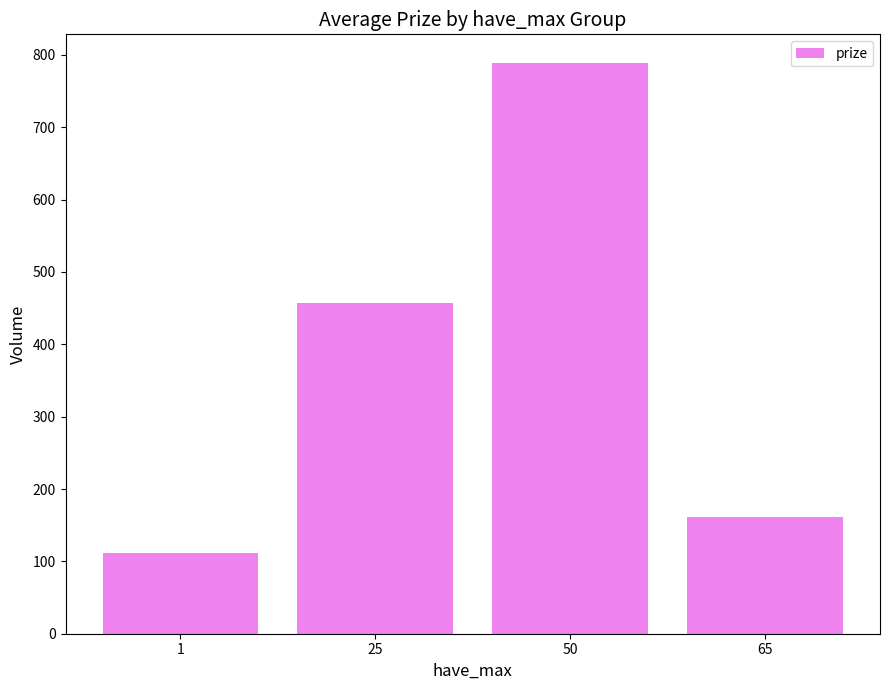

What is the value of the 2nd bar from the left?

457.0